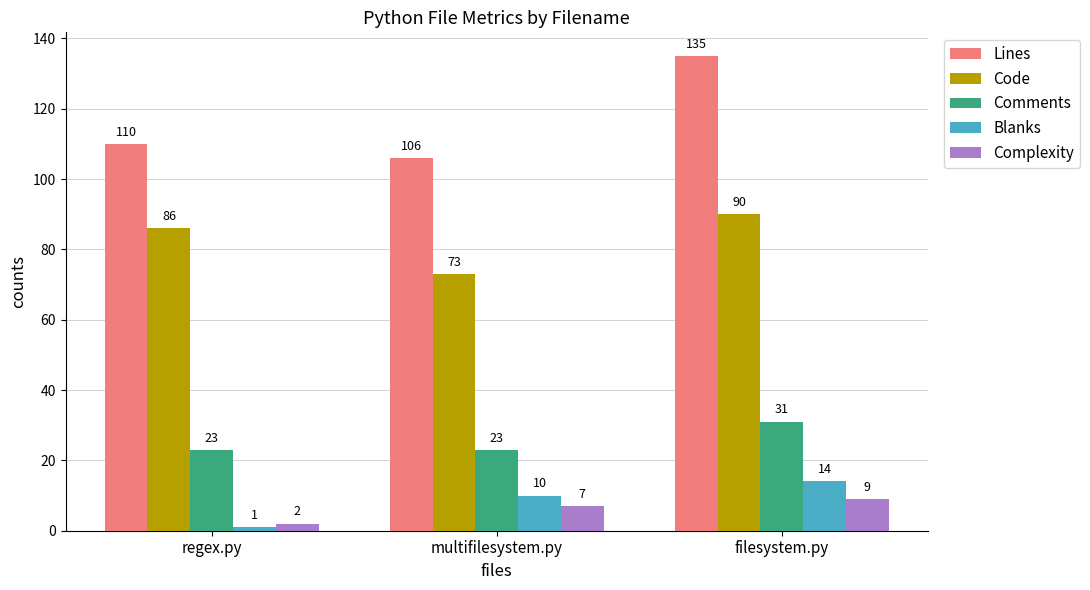

What is the sum of the Lines values at regex.py and filesystem.py?

245